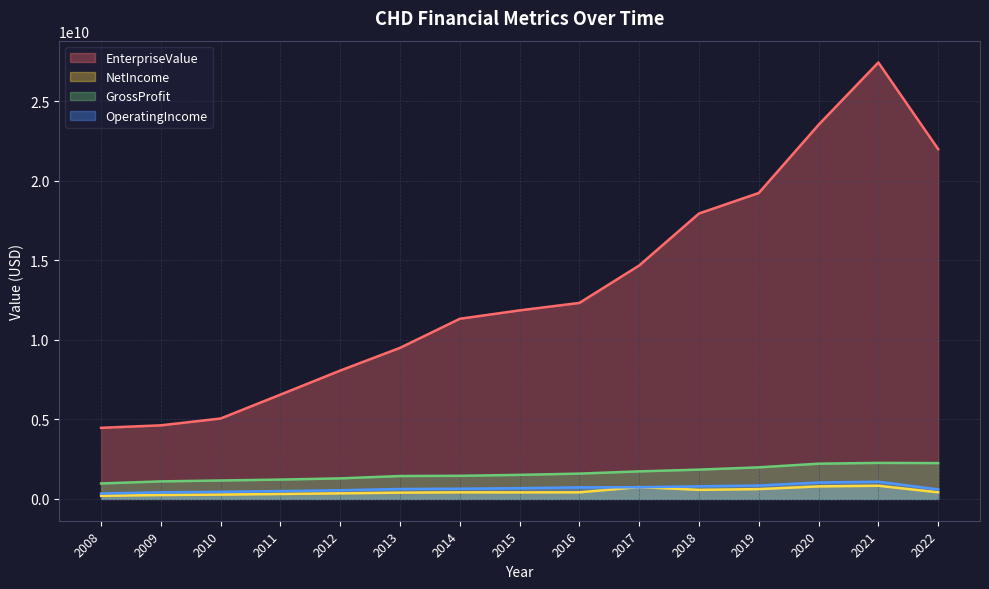

What is the difference between the GrossProfit values at 2009 and 2008?

129272000